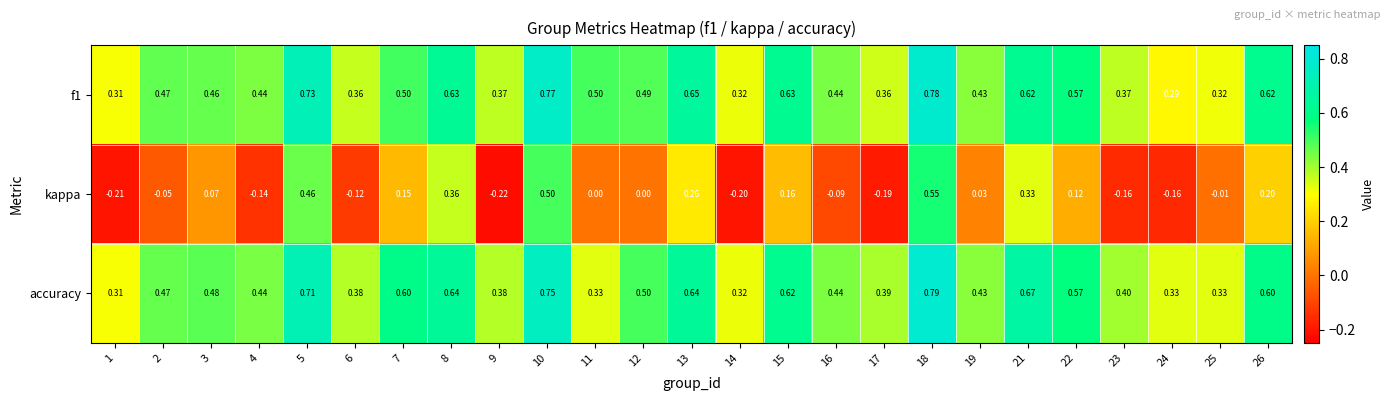

Is the value of kappa at 4 greater than the value of accuracy at 22?

No